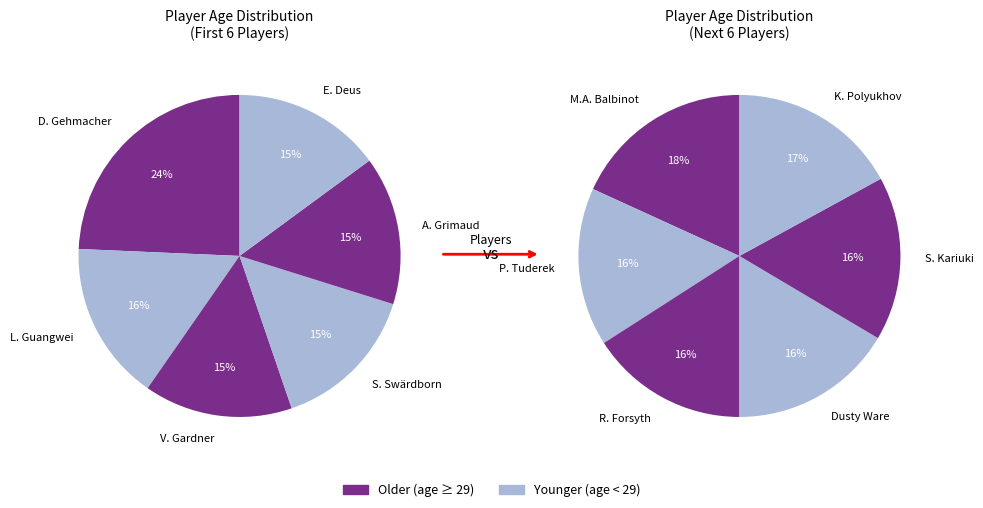

How many slices are in this pie chart?

12